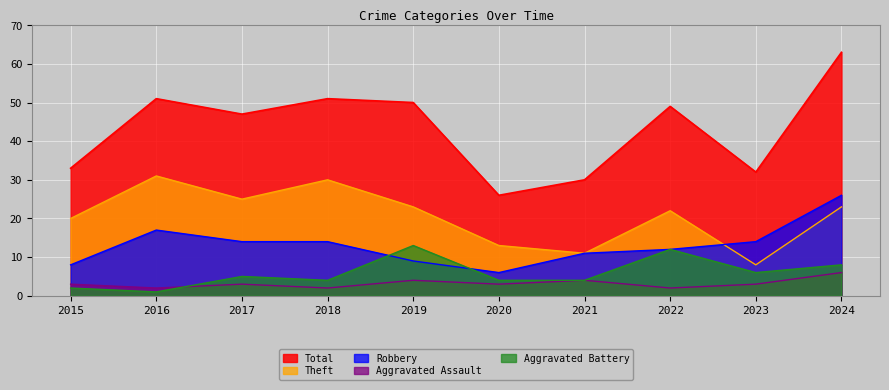

What is the difference between the maximum and minimum values in the Robbery series?

20